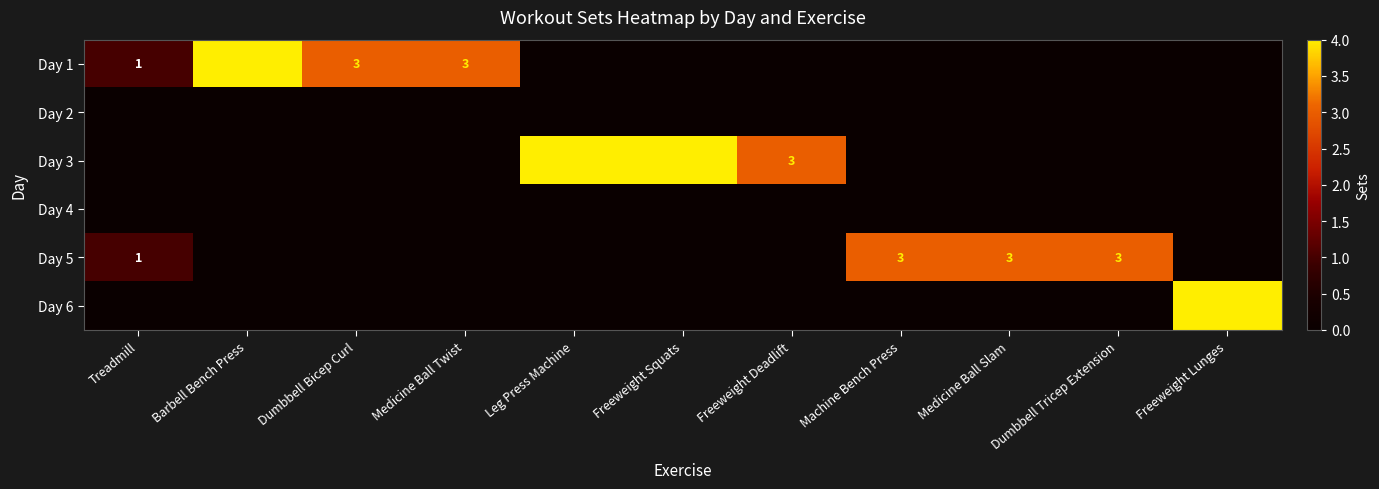

The Day 1 series shows 1 at Medicine Ball Twist. True or false?

False